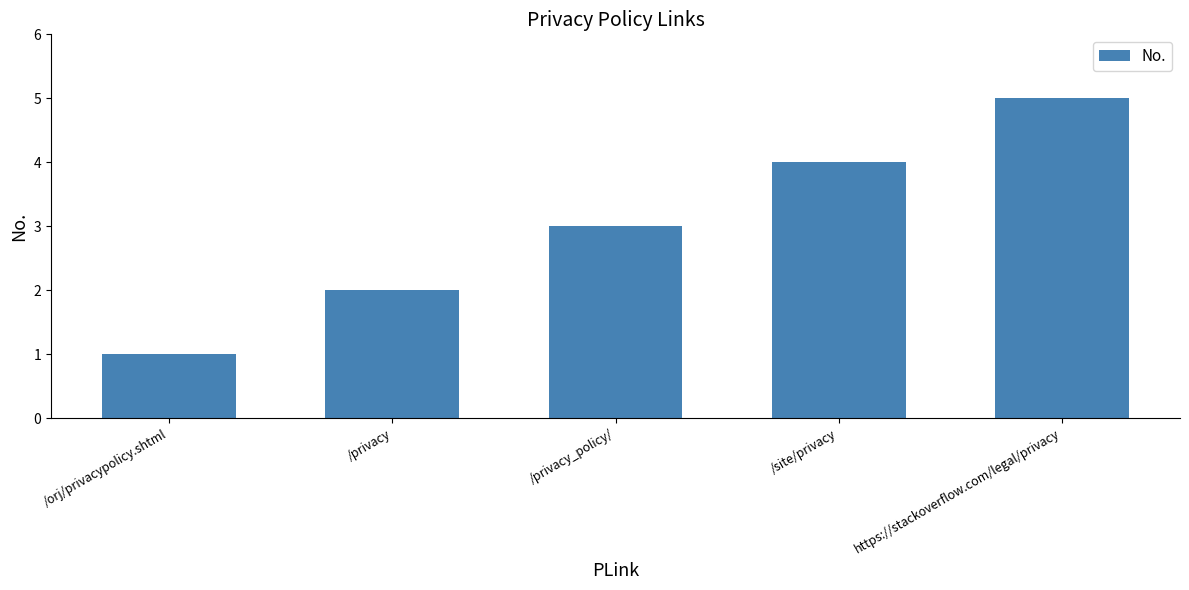

Approximately how many times larger is the value at /site/privacy compared to /privacy?

2.0